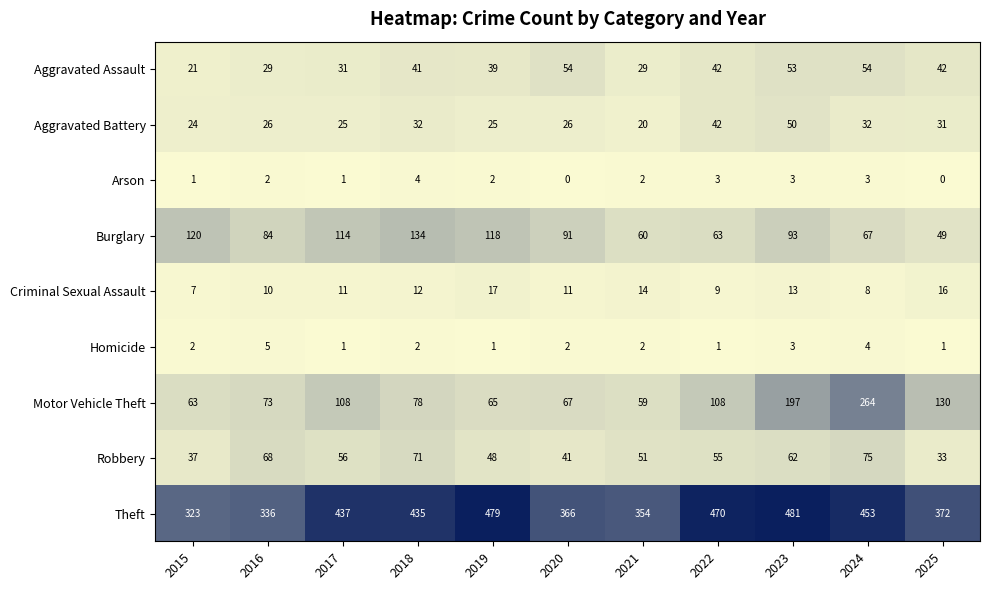

How many data points in Arson are less than 2?

4